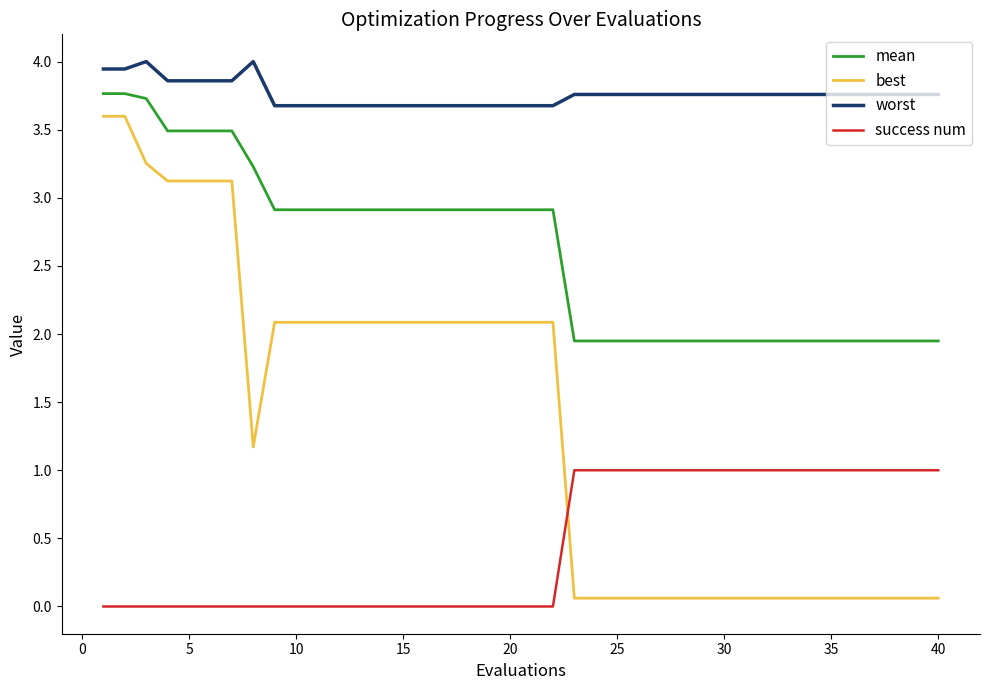

True or false: success num and mean cross at least once.

False